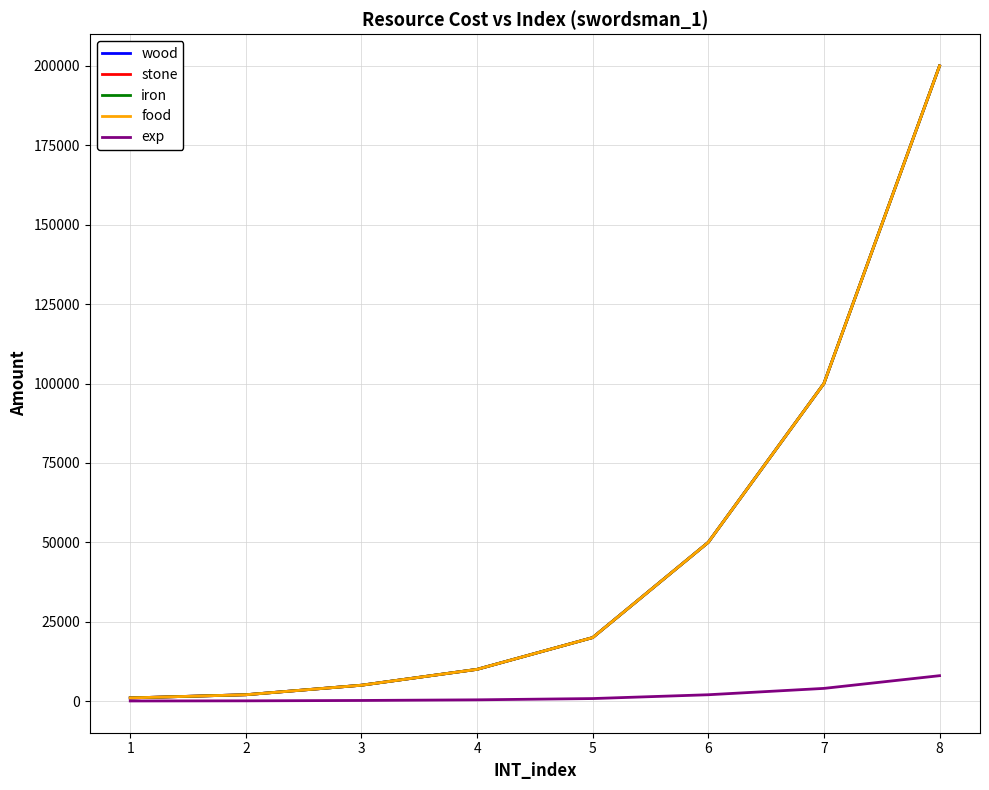

True or false: stone and food cross at least once.

False